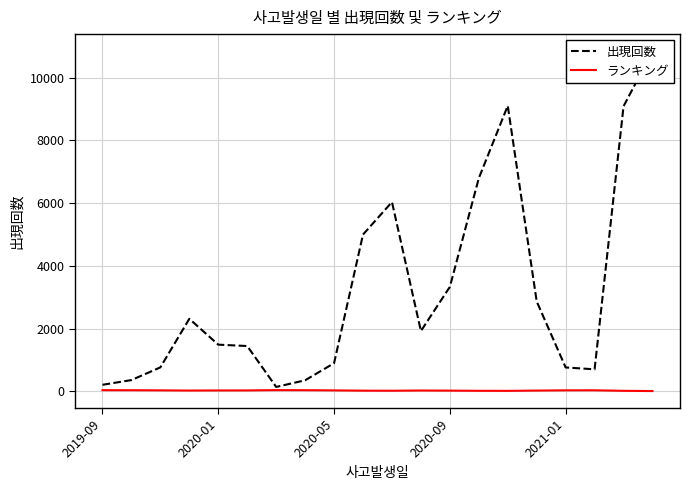

Rank the series at 2019-09 from highest to lowest value.

出現回数, ランキング